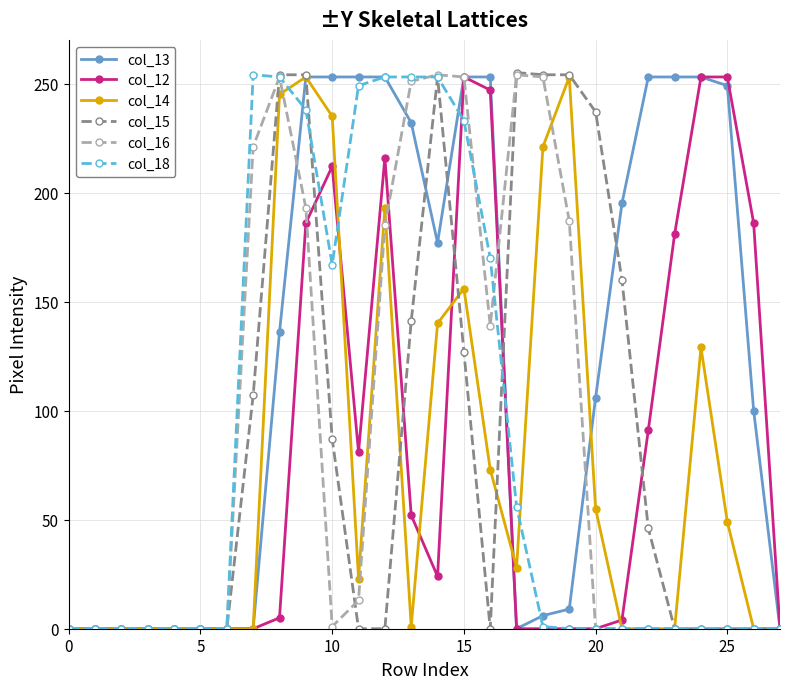

Which series has the largest total across all categories?

col_13